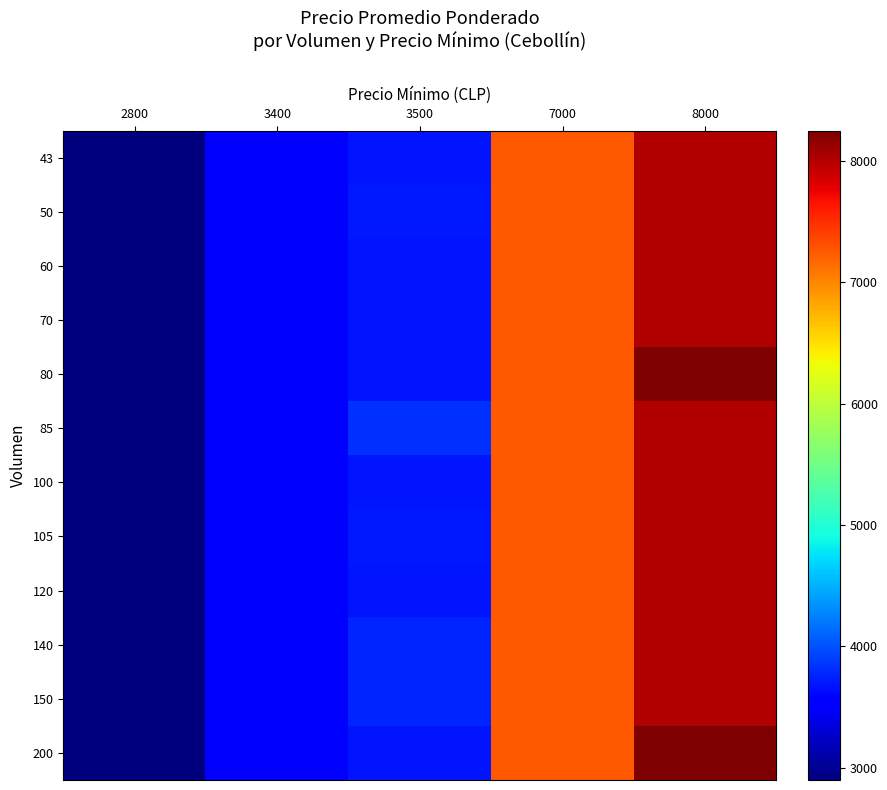

How many distinct data groups are displayed?

12